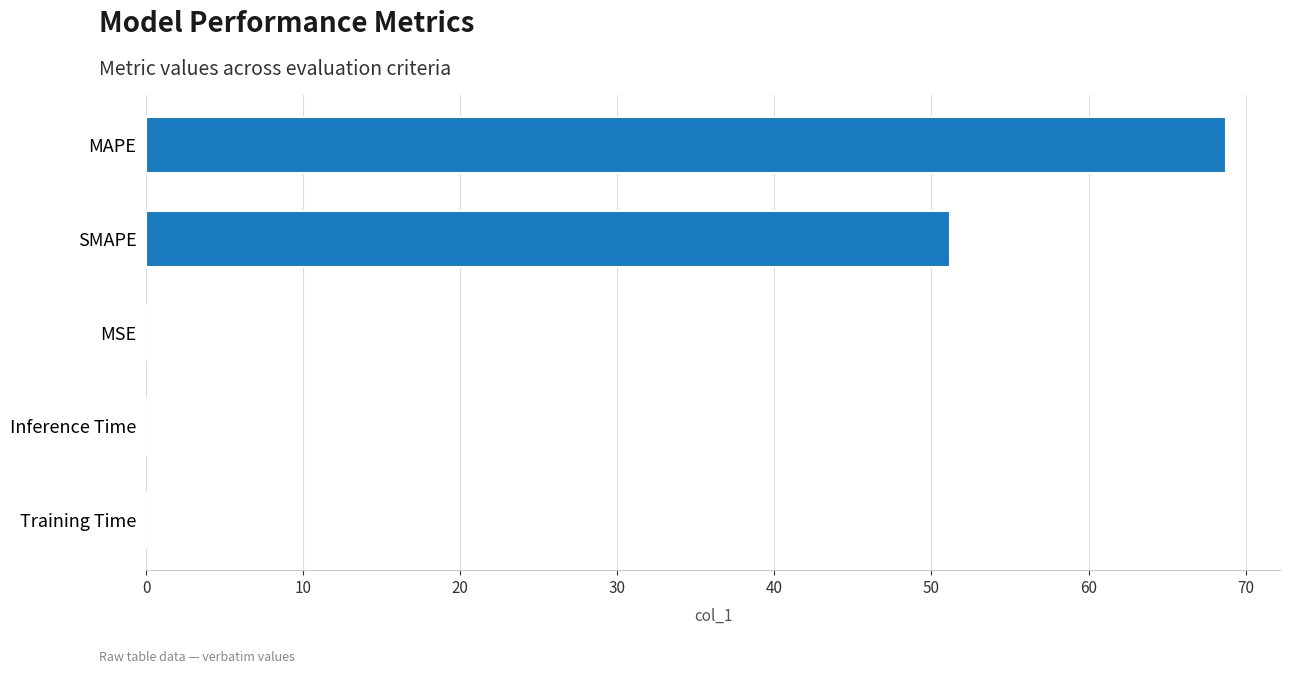

What is the sum of all values?

120.0